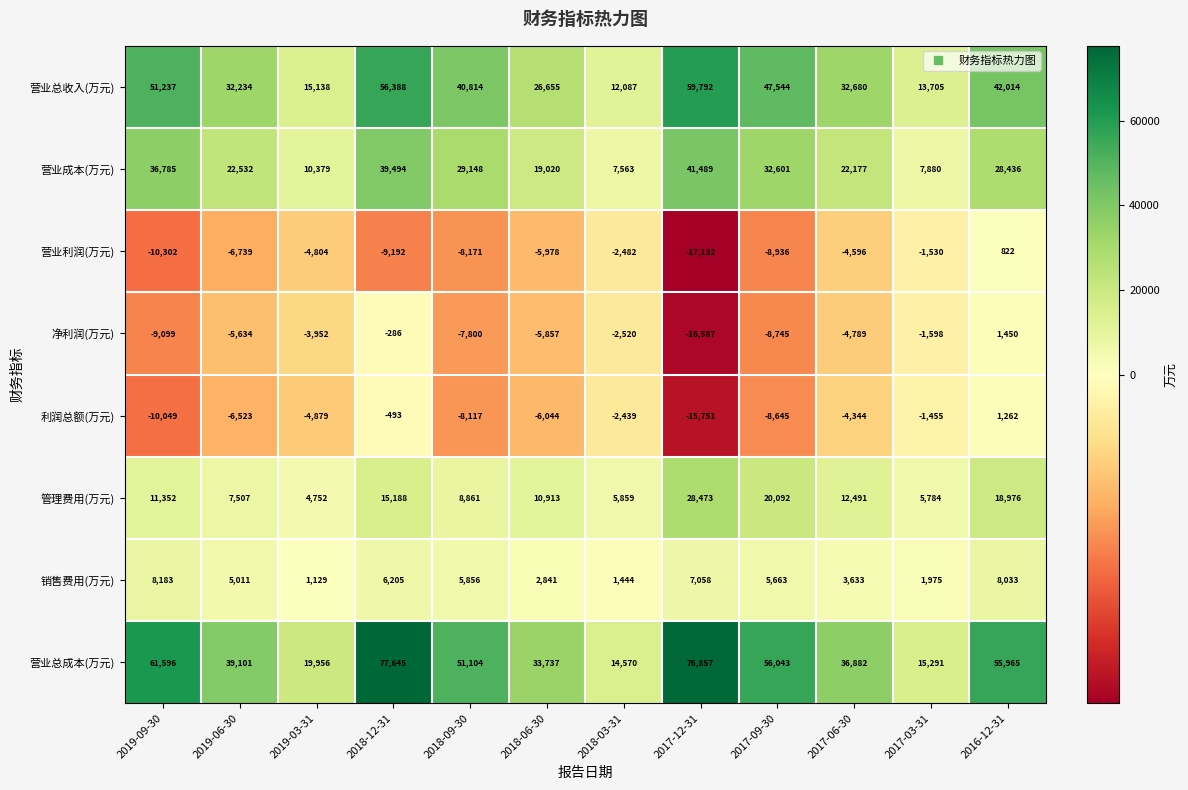

What is the maximum value shown in the chart?

77645